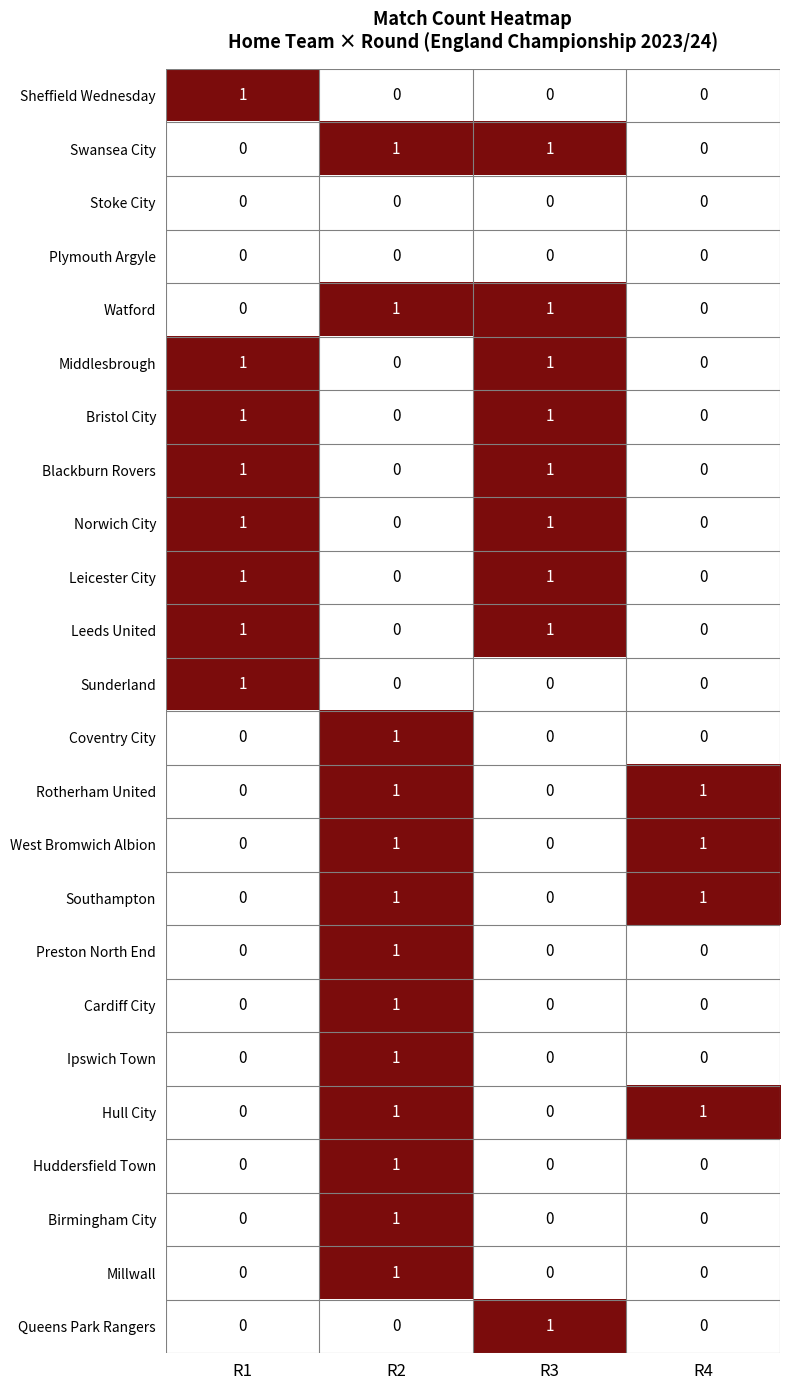

How many Rotherham United values are between 0 and 1?

4